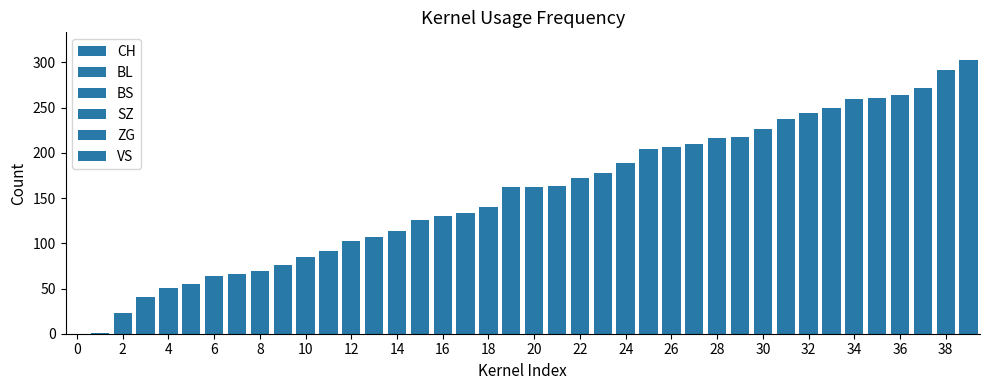

Rank the series at 26 from highest to lowest value.

CH, BS, BL, ZG, VS, SZ